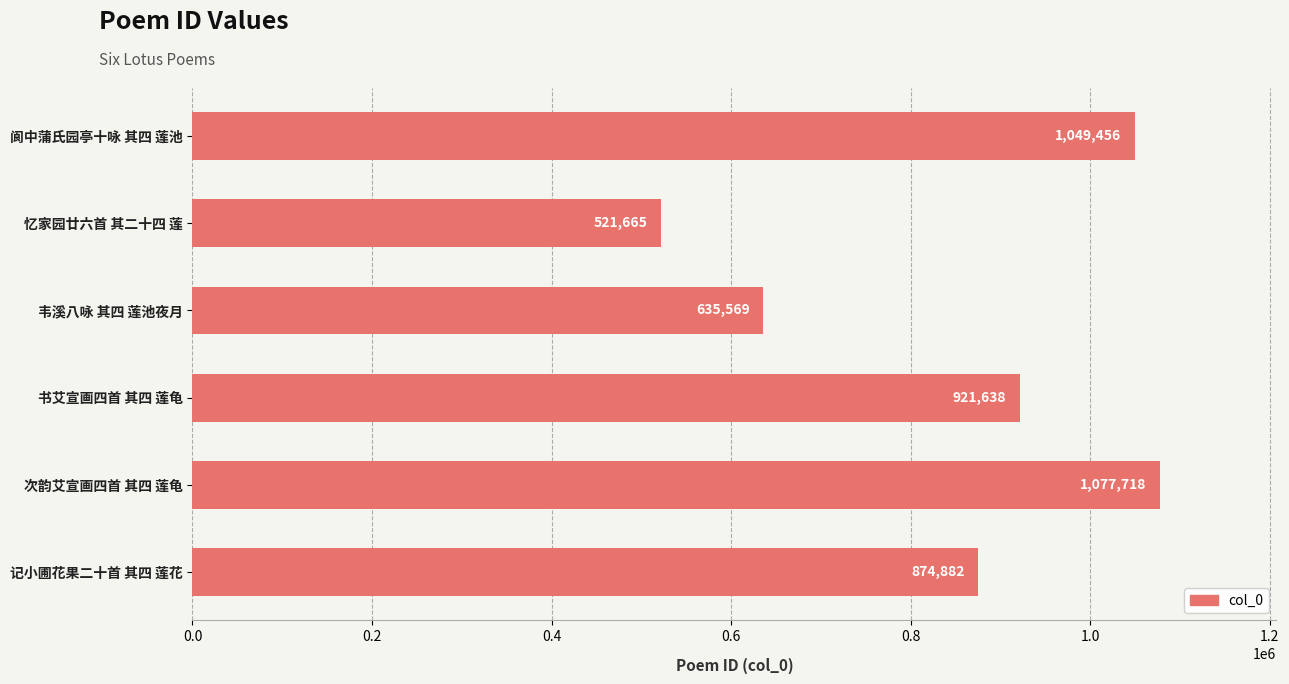

What is the label of the 2nd bar from the top?

忆家园廿六首 其二十四 莲